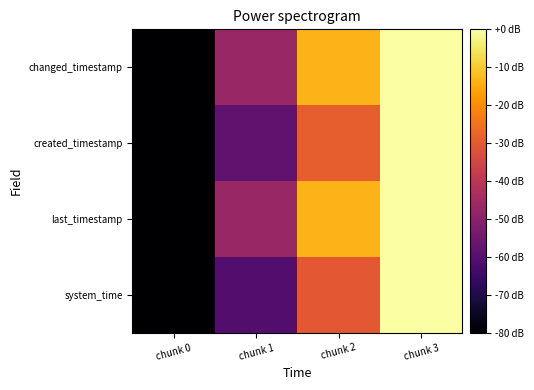

Which series has the widest spread of values?

system_time